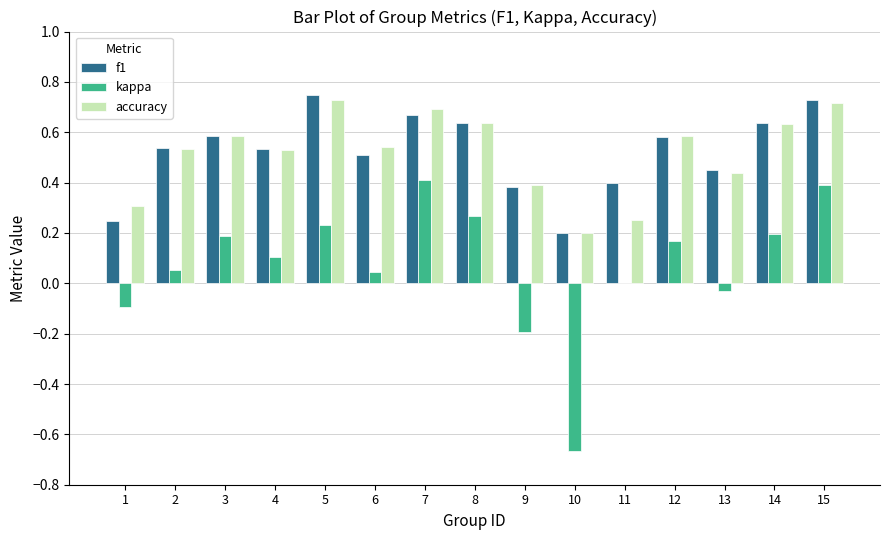

True or false: kappa has a value of 0.2 at 4.

False